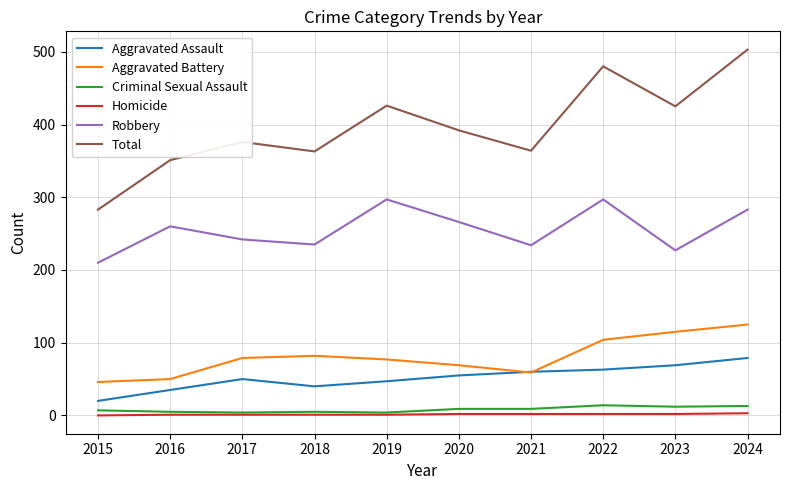

What is the average value of the Robbery series?

255